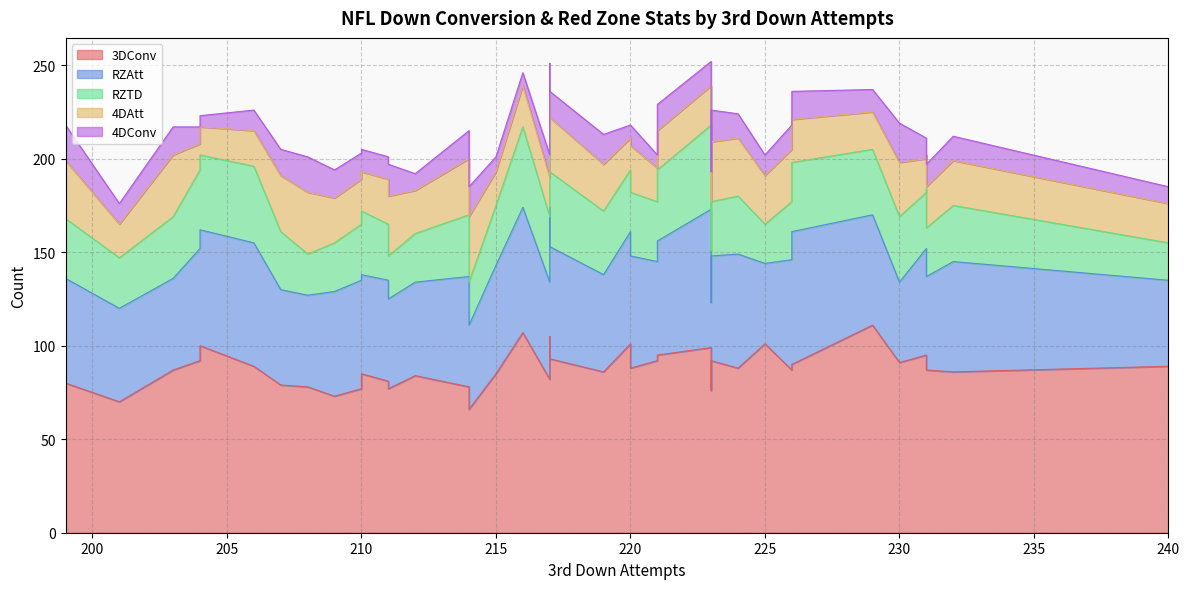

Reading left to right, transcribe all the data shown in this chart.

3DConv: 217=105	201=70	214=66	217=82	211=81	221=92	219=86	223=76	225=101	204=92	203=87	206=89	210=85	221=95	199=80	216=107	223=92	230=91	231=95	214=78	211=77	240=89	226=90	223=99	217=93	232=86	224=88	220=88	226=87	210=77	229=111	207=79	220=101	209=73	208=78	231=95	204=100	212=84	215=85	231=87
RZAtt: 217=69	201=50	214=45	217=52	211=54	221=53	219=52	223=47	225=43	204=60	203=49	206=66	210=53	221=61	199=56	216=67	223=56	230=43	231=57	214=59	211=48	240=46	226=71	223=74	217=60	232=59	224=61	220=60	226=59	210=58	229=59	207=51	220=60	209=56	208=49	231=57	204=62	212=50	215=58	231=50
RZTD: 217=44	201=27	214=23	217=35	211=30	221=32	219=34	223=28	225=21	204=42	203=33	206=41	210=34	221=38	199=32	216=43	223=29	230=35	231=30	214=33	211=23	240=20	226=37	223=45	217=40	232=30	224=31	220=34	226=31	210=30	229=35	207=31	220=33	209=26	208=22	231=32	204=40	212=26	215=32	231=26
4DAtt: 217=22	201=18	214=35	217=21	211=24	221=18	219=25	223=26	225=26	204=14	203=33	206=19	210=21	221=21	199=31	216=22	223=32	230=29	231=18	214=30	211=32	240=21	226=23	223=21	217=29	232=24	224=31	220=25	226=28	210=24	229=20	207=30	220=17	209=24	208=33	231=18	204=15	212=23	215=18	231=22
4DConv: 217=11	201=11	214=16	217=12	211=12	221=7	219=16	223=16	225=11	204=9	203=15	206=11	210=12	221=14	199=19	216=7	223=17	230=21	231=11	214=15	211=17	240=9	226=15	223=13	217=14	232=13	224=13	220=11	226=13	210=14	229=12	207=14	220=7	209=15	208=19	231=8	204=6	212=9	215=8	231=12